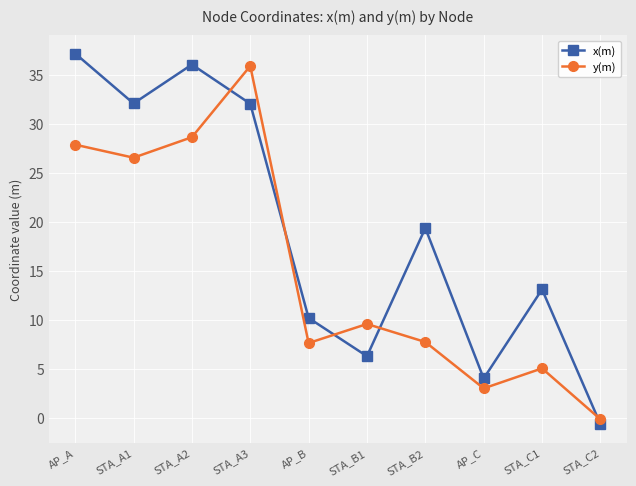

What is the lowest value of the y(m) series?

-0.1